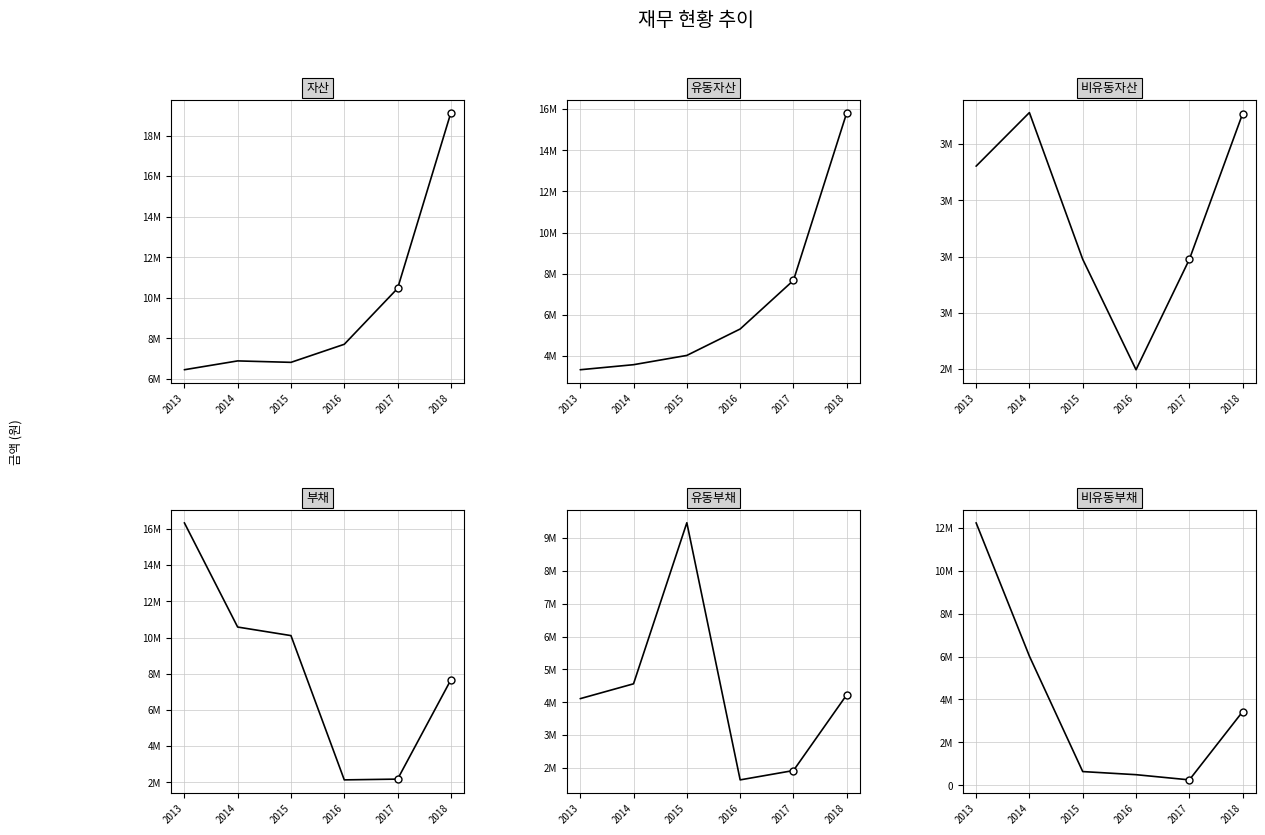

Which label corresponds to the largest value in the chart?

2018